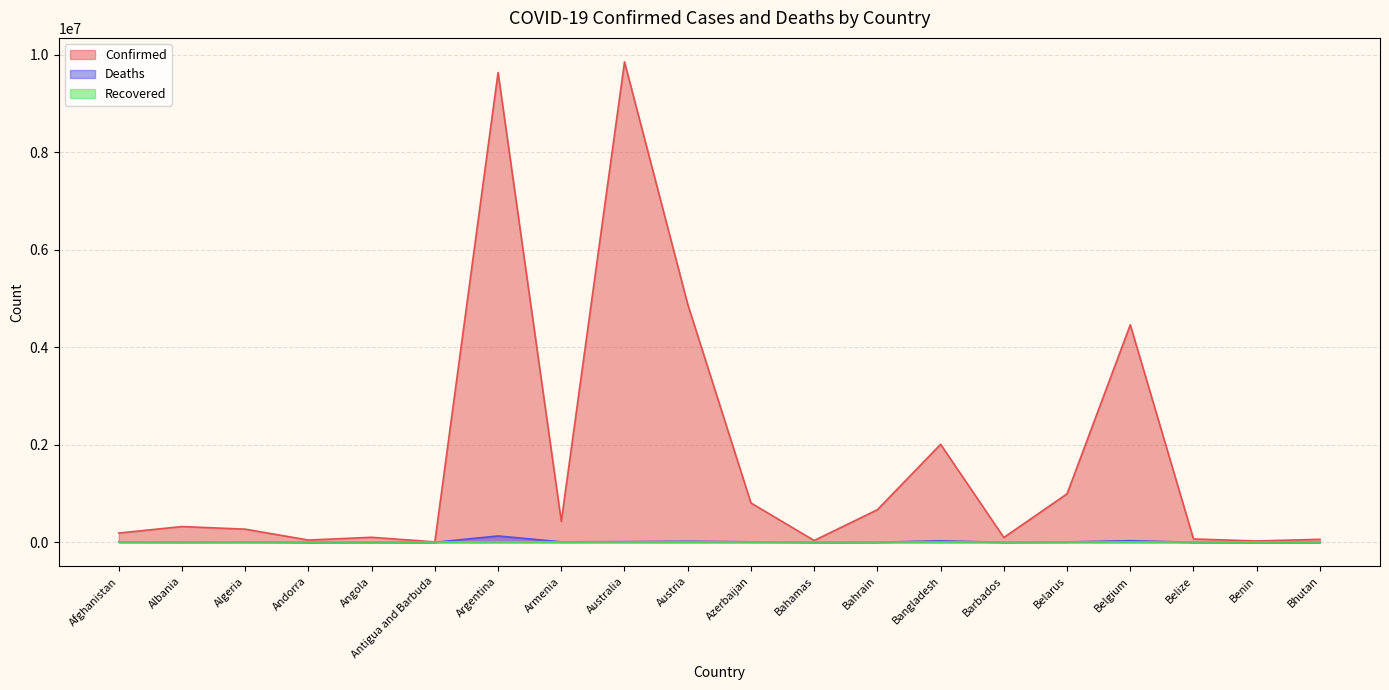

What is the sum of the Confirmed values at Bhutan and Angola?

163415